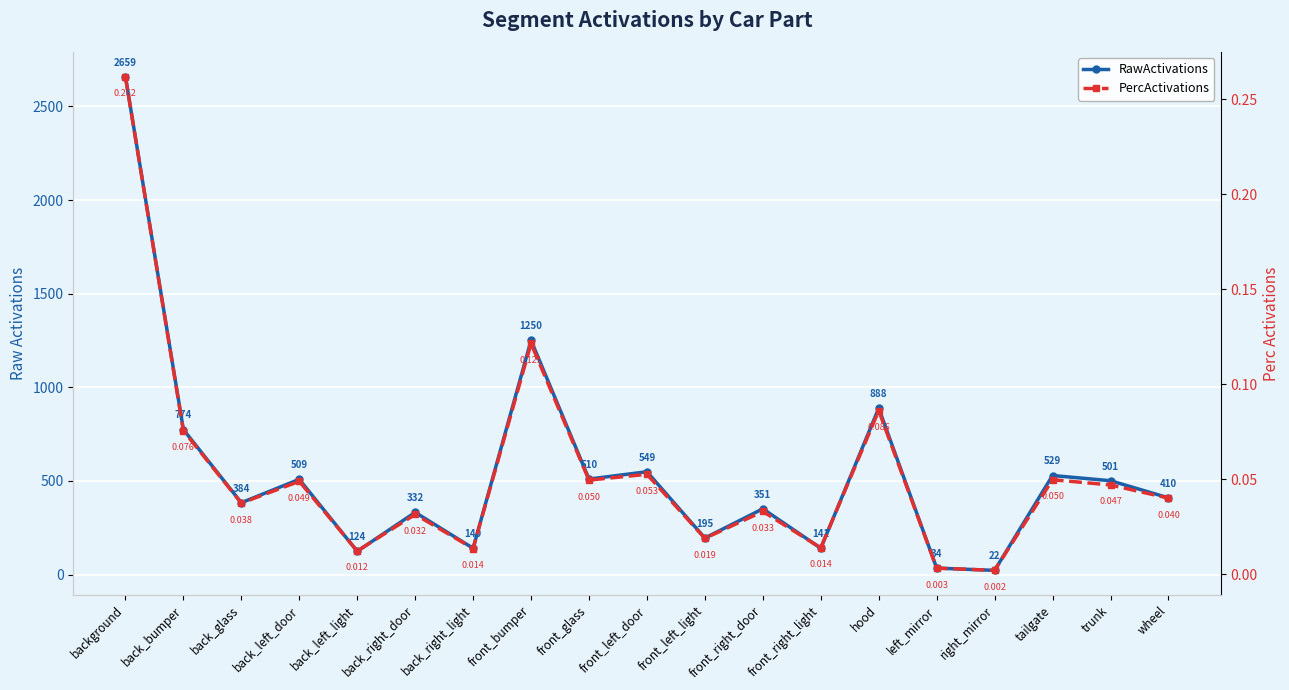

What is the label of the 5th point from the right?

left_mirror